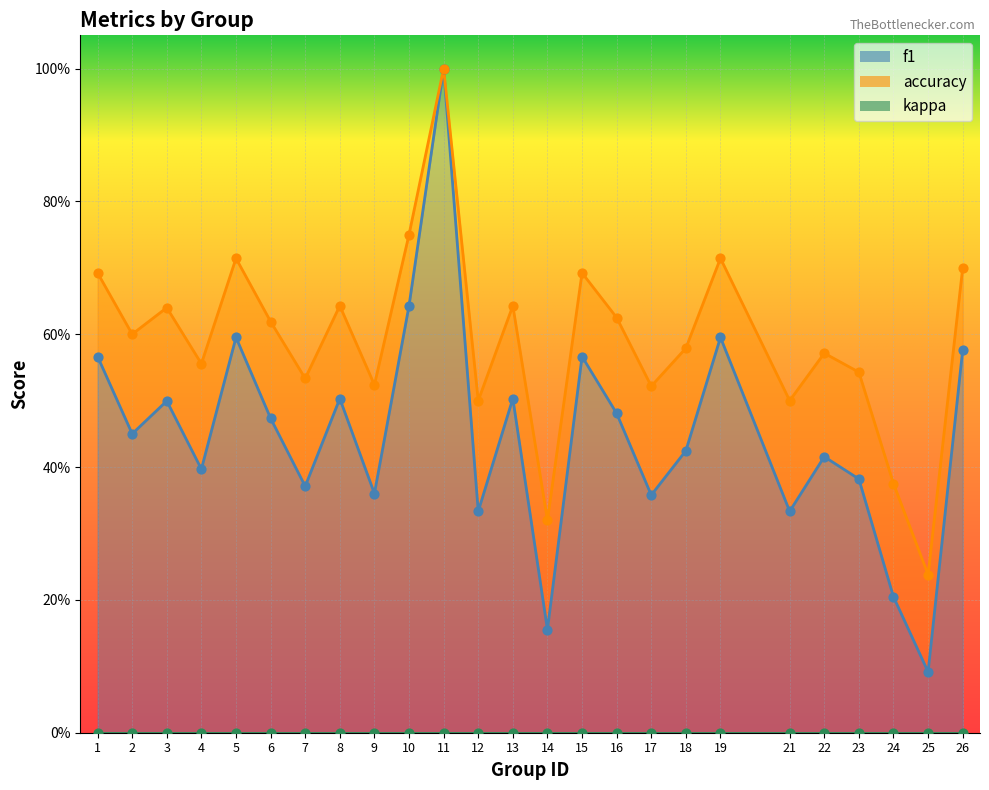

Which series has the largest total across all categories?

accuracy